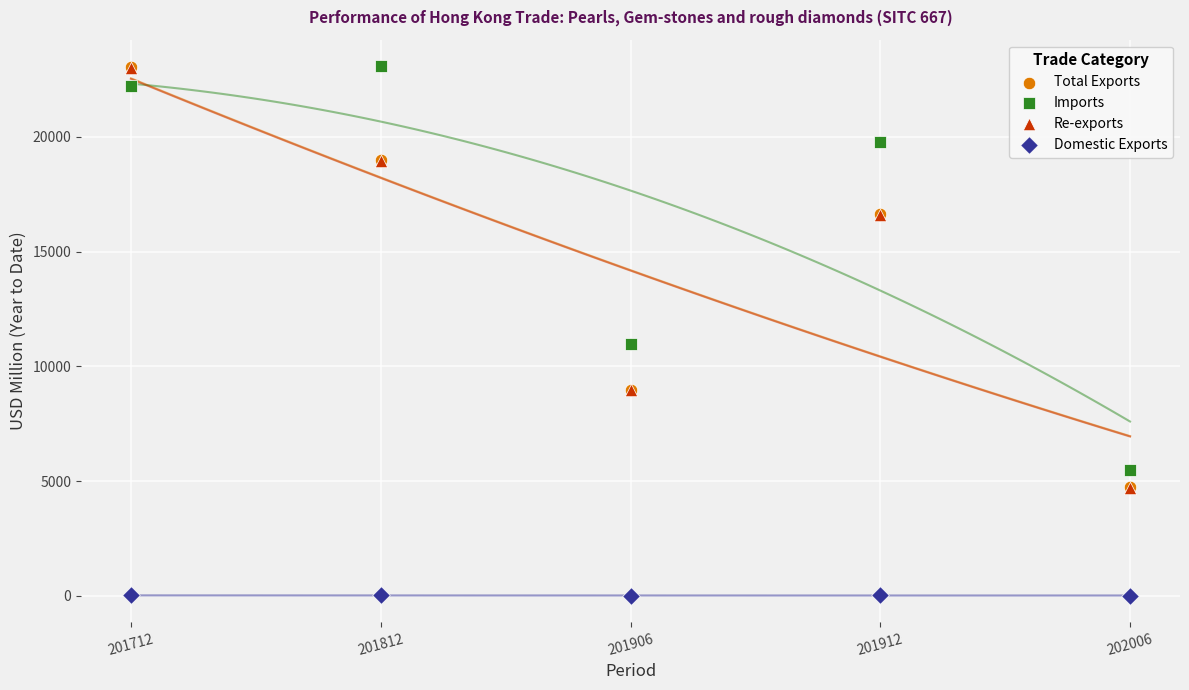

What are all the series names shown in the legend?

Total Exports, Imports, Re-exports, Domestic Exports